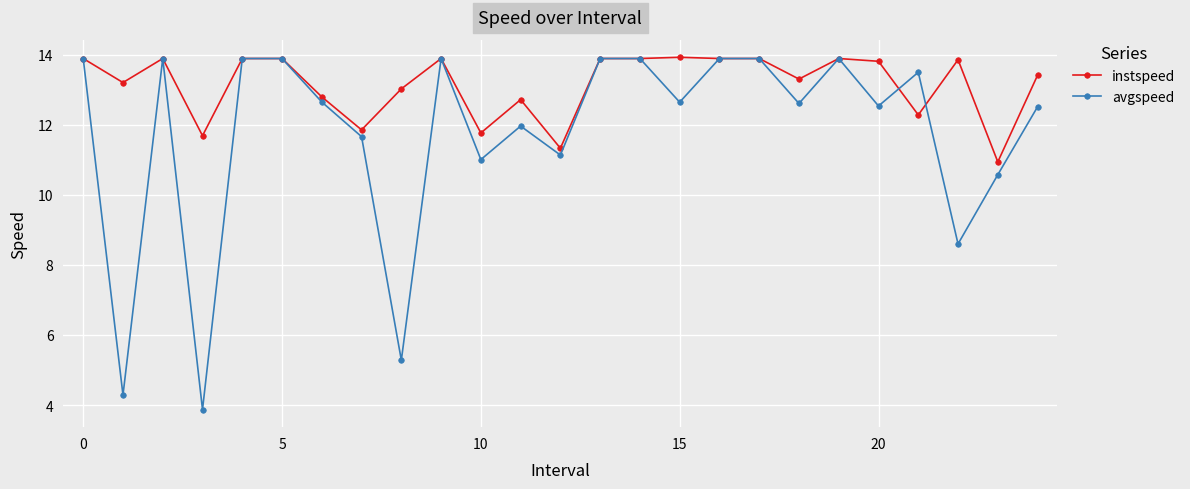

Which series has the widest spread of values?

avgspeed